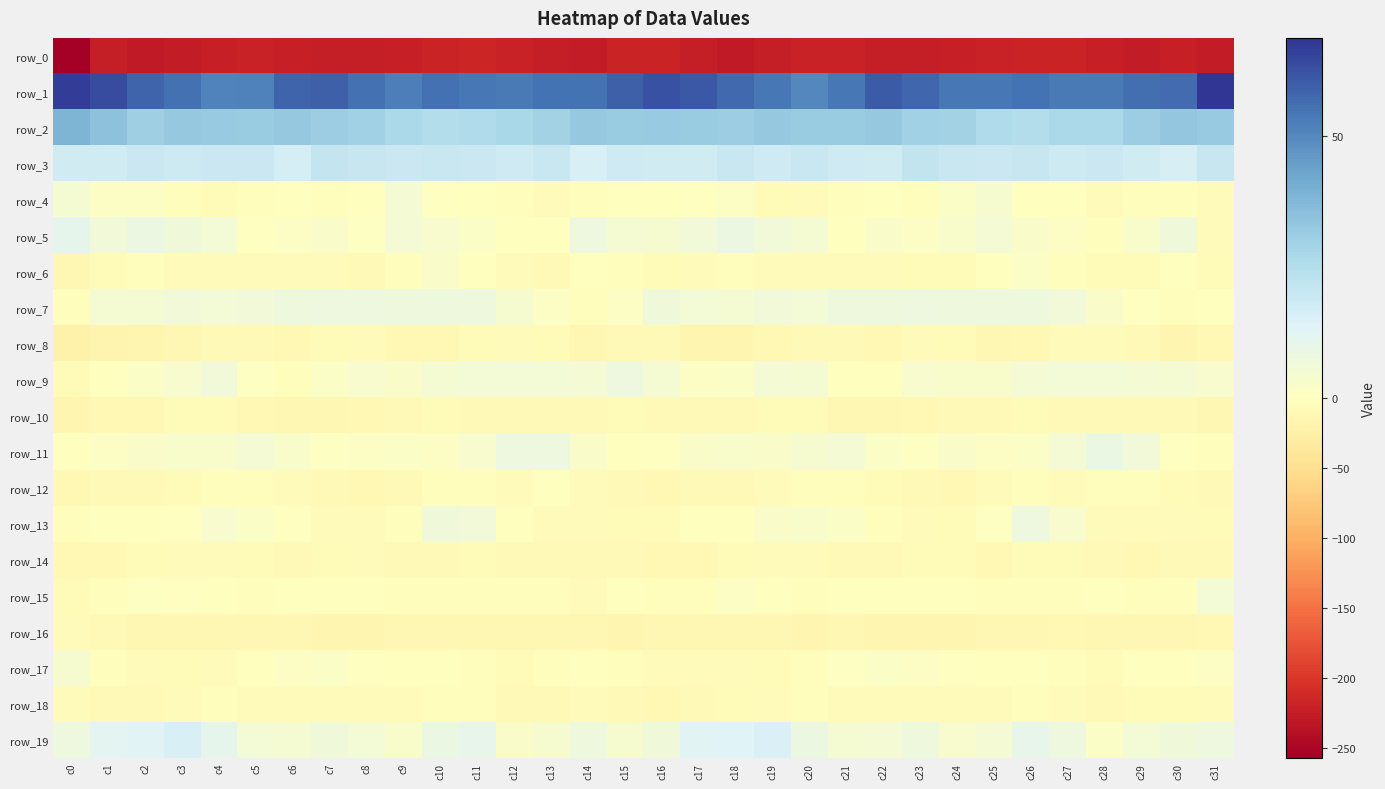

Rank the series at c18 from highest to lowest value.

row_1, row_2, row_3, row_19, row_5, row_7, row_11, row_9, row_4, row_15, row_13, row_6, row_17, row_14, row_18, row_12, row_10, row_16, row_8, row_0